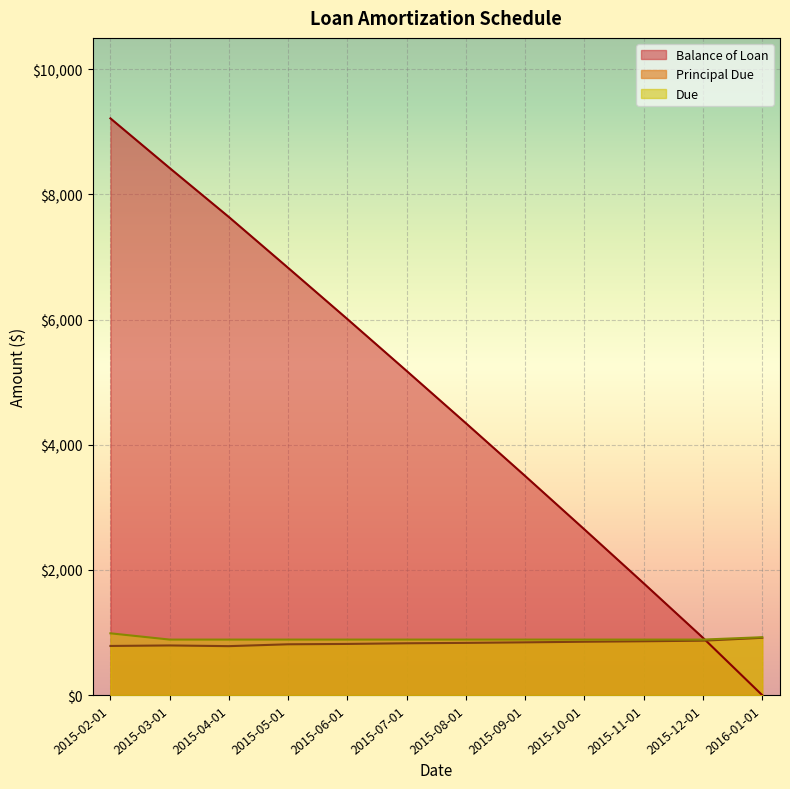

At how many categories does at least one series exceed 8749?

1